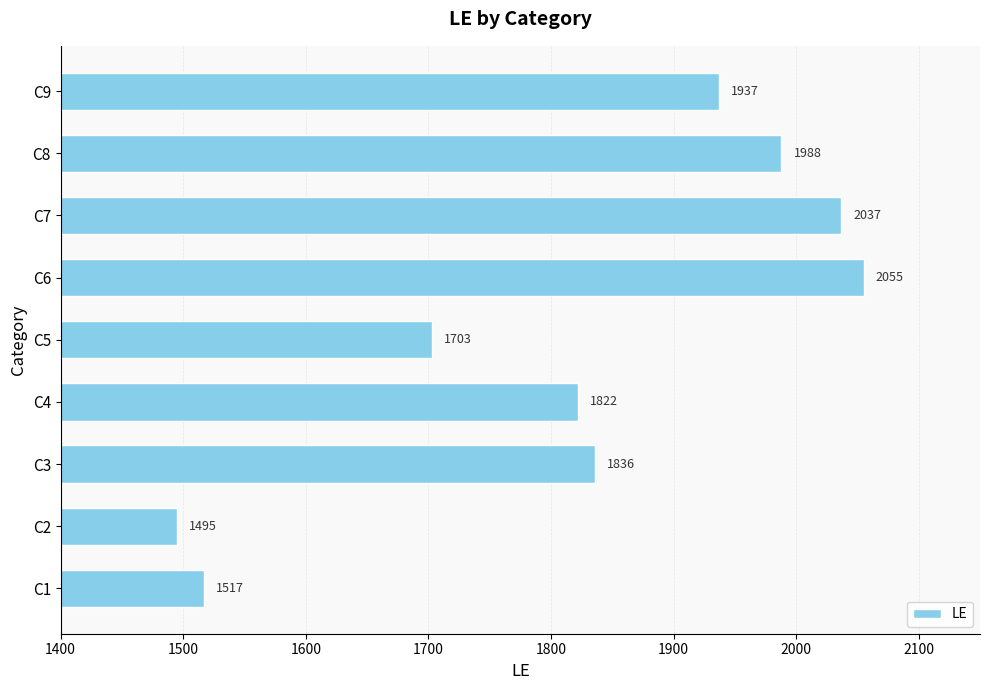

Rank the categories by value from highest to lowest.

C6, C7, C8, C9, C3, C4, C5, C1, C2